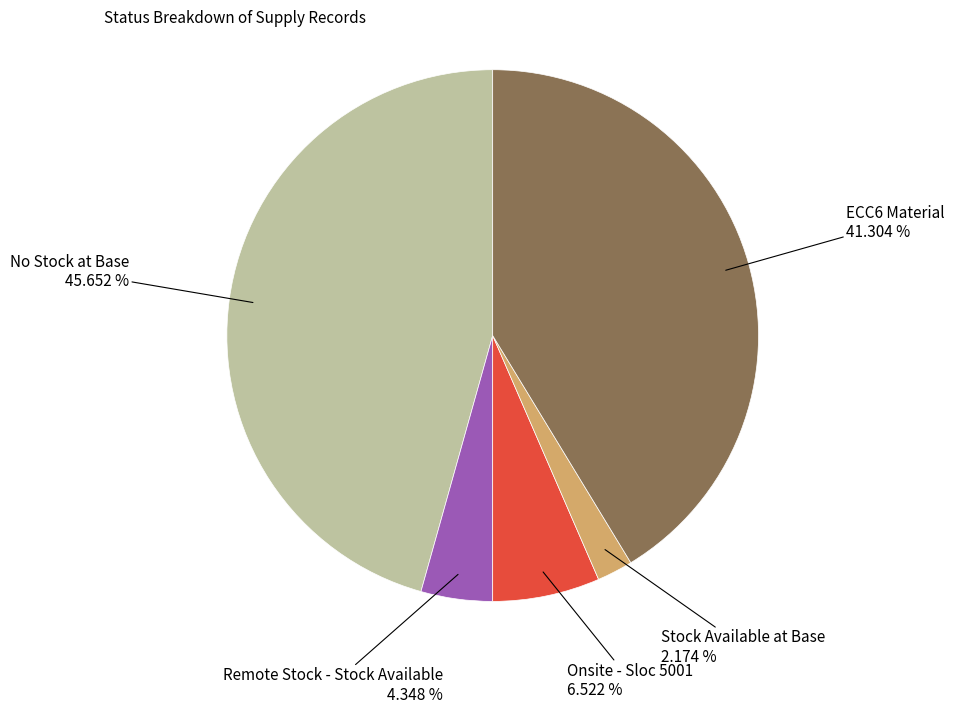

Is there any slice that represents more than half of the pie?

No